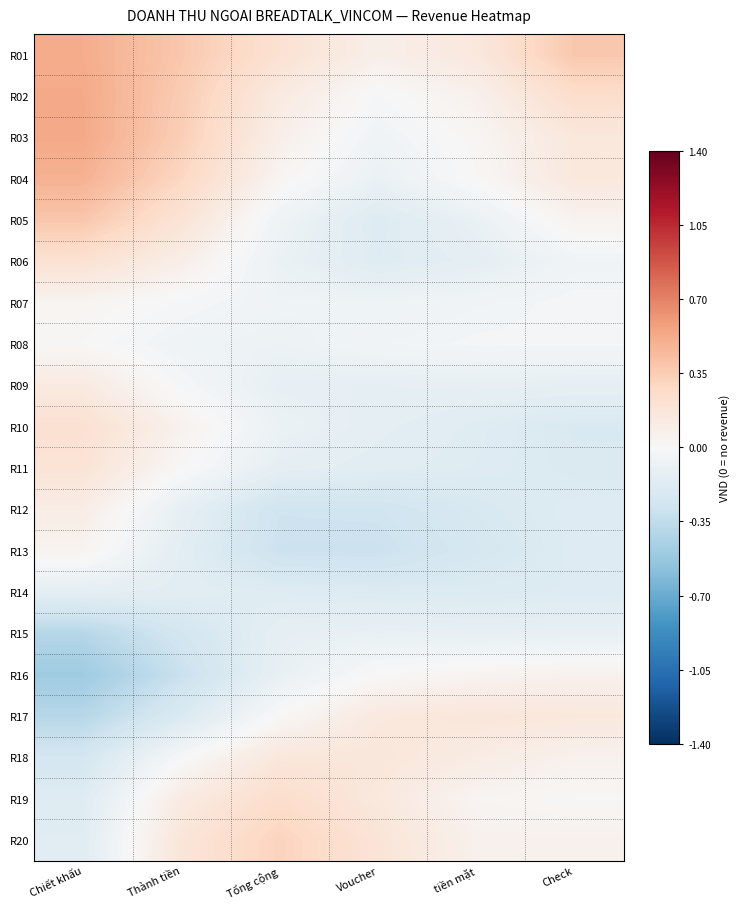

What is the total value across all series at tiền mặt?

-0.9